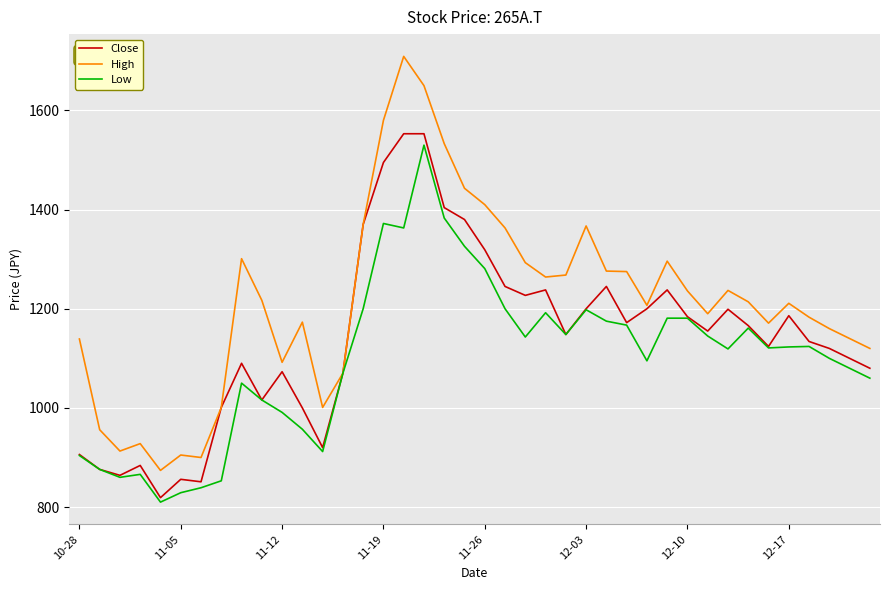

What is the greatest value displayed?

1709